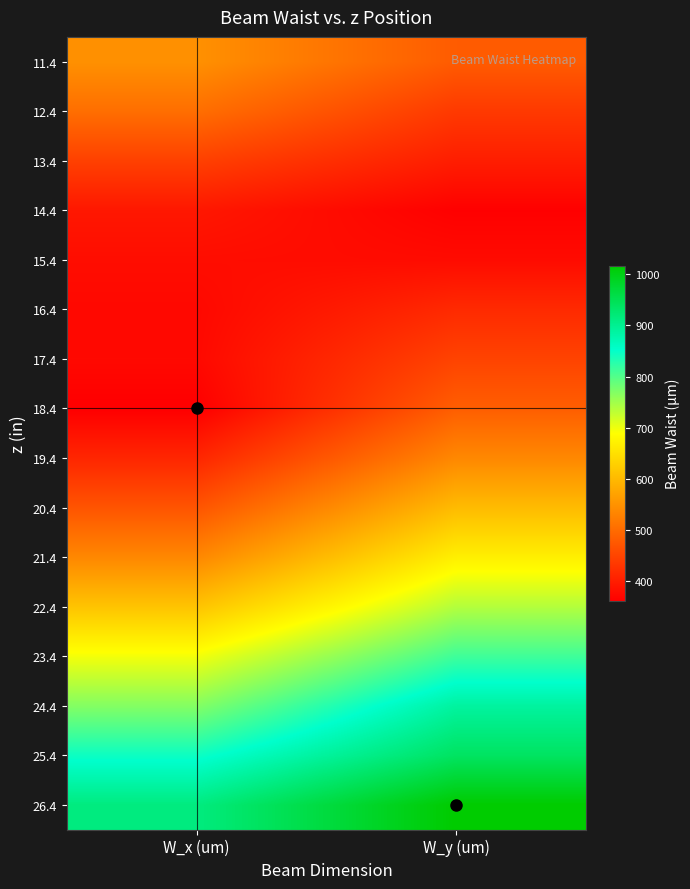

What is the total value across all series at W_y (um)?

9617.2